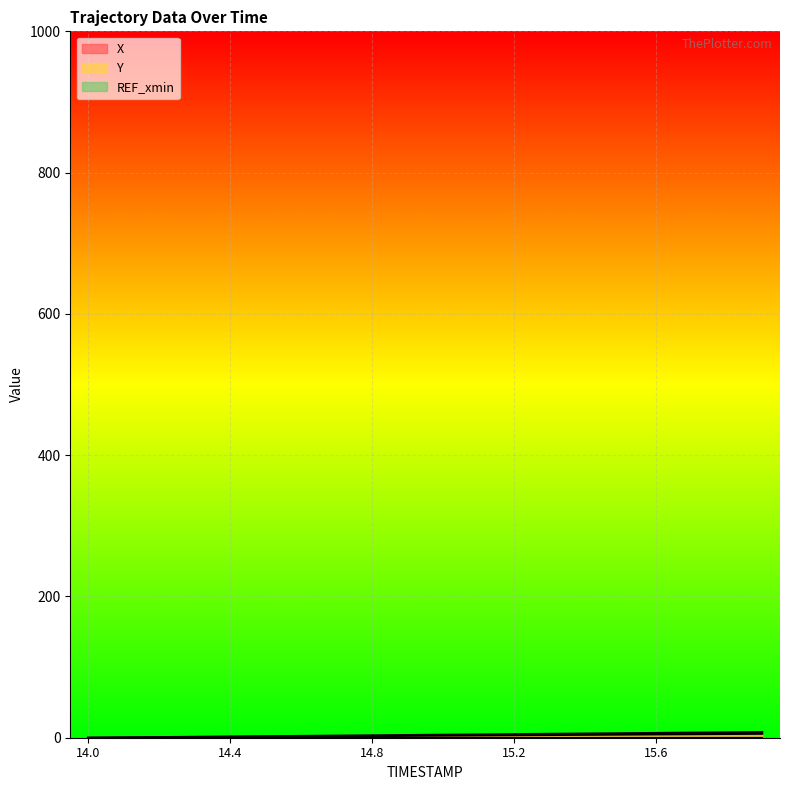

Reading left to right, what are all the values shown in this chart?

X: 0.0	0.3	0.6	0.9	1.2	1.5	1.8	2.1	2.3	2.6	2.9	3.2	3.5	3.8	4.1	4.4	4.7	5.0	5.3	5.6
Y: 0.0	0.4	0.8	1.3	1.7	2.1	2.5	3.0	3.4	3.8	4.2	4.6	5.1	5.5	5.9	6.3	6.7	7.2	7.6	8.0